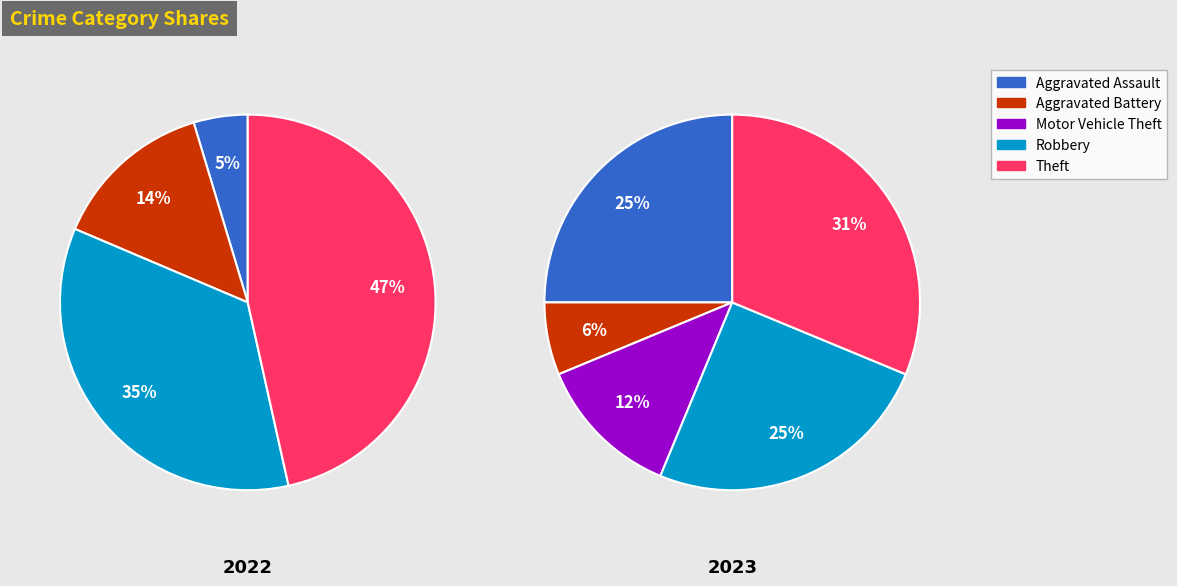

Which series has the widest spread of values?

values_2022